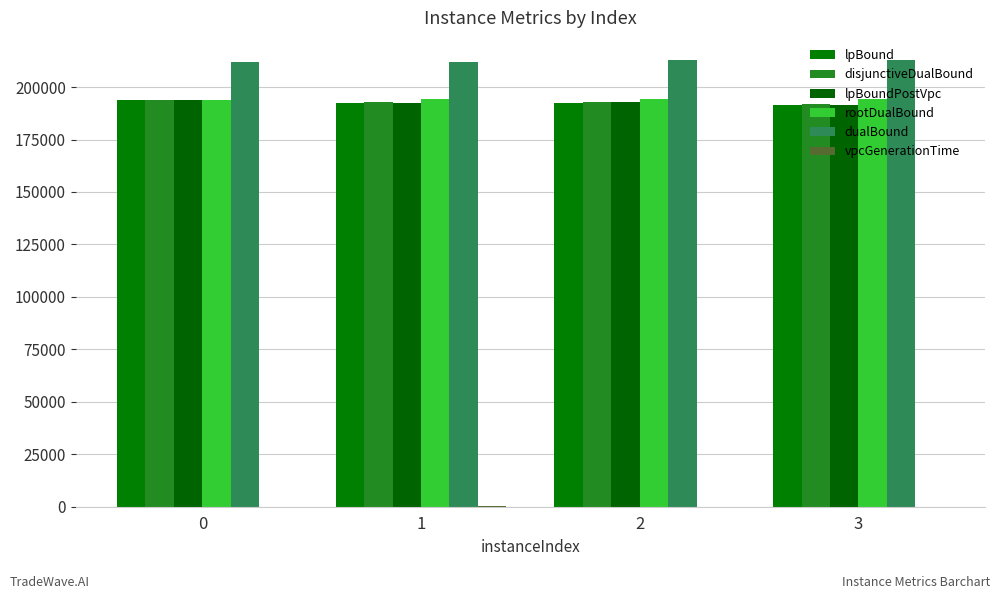

Which series changed the most between 0 and 1?

lpBound